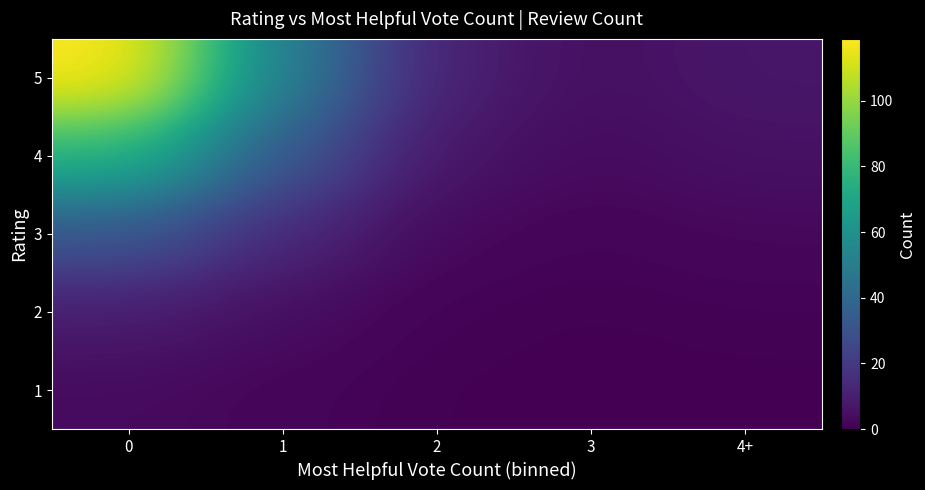

Rank the series at 0 from lowest to highest value.

1, 2, 3, 4, 5